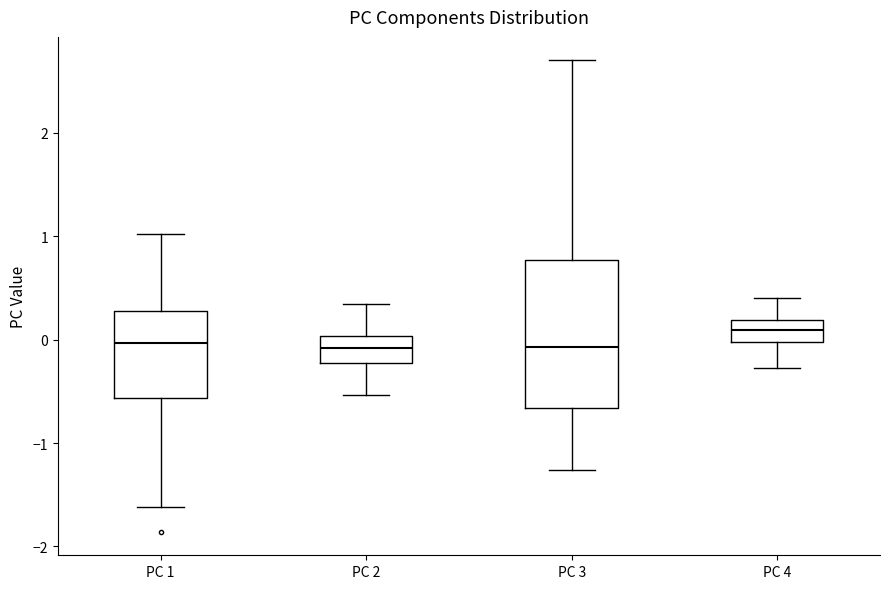

Which box has the highest median line?

PC 4